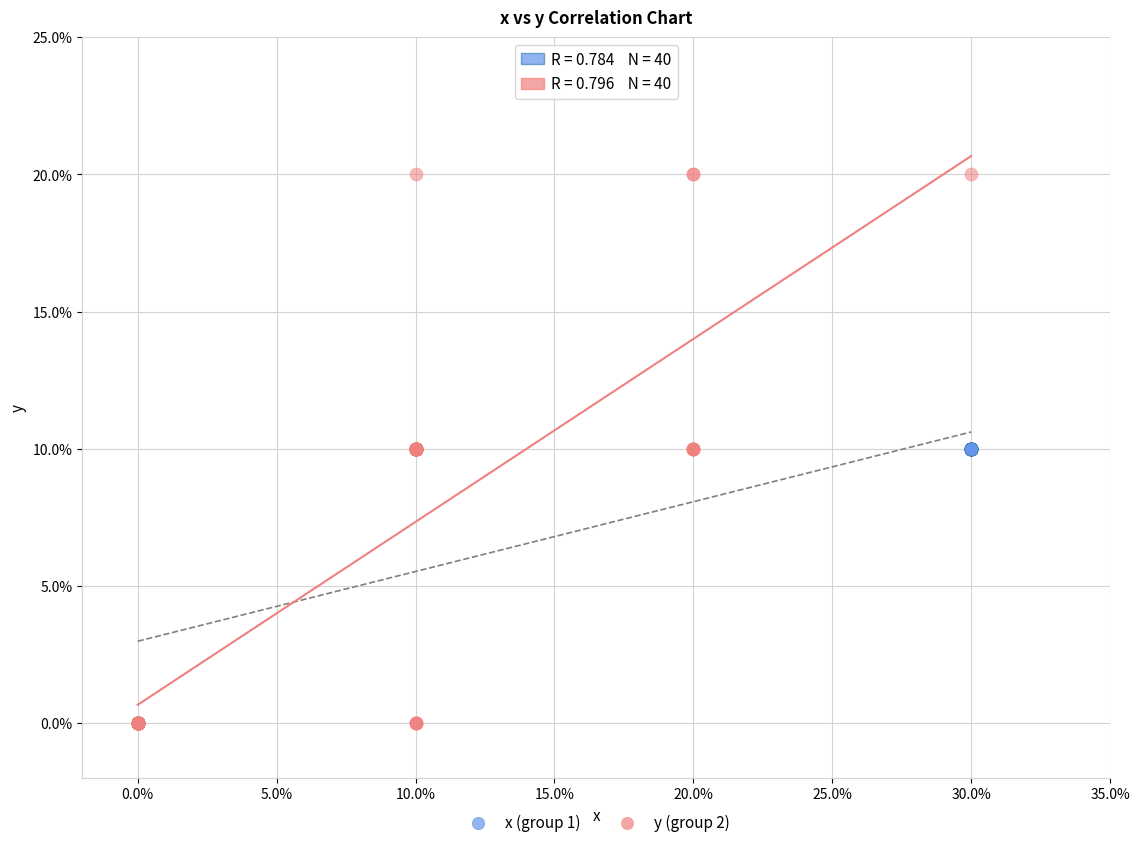

Which series has the largest Y range (max minus min)?

y (group 2)